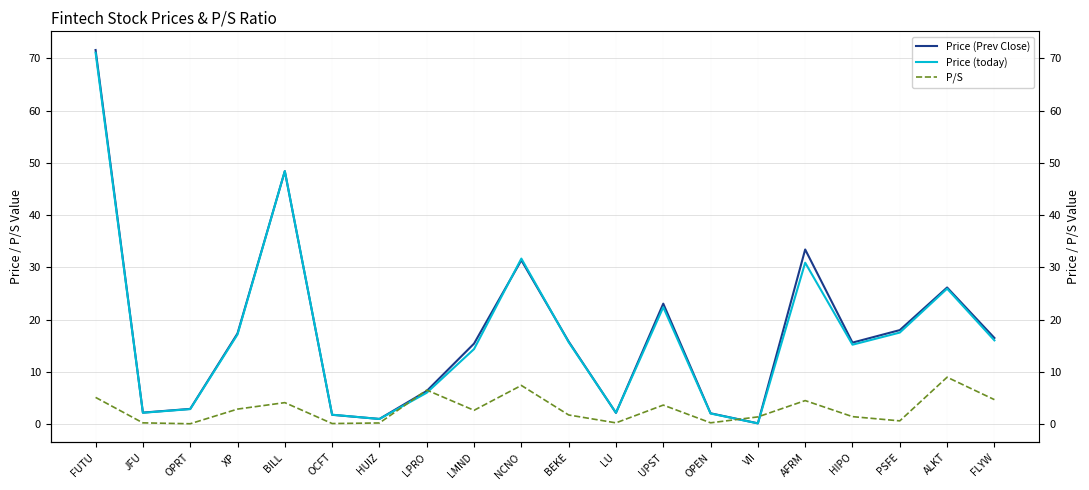

Reading right to left, list all the values displayed in this chart.

Price (Prev Close): FLYW=16.5	ALKT=26.2	PSFE=18.0	HIPO=15.6	AFRM=33.4	VII=0.2	OPEN=2.1	UPST=23.1	LU=2.2	BEKE=15.8	NCNO=31.4	LMND=15.4	LPRO=6.4	HUIZ=1.0	OCFT=1.8	BILL=48.4	XP=17.4	OPRT=2.9	JFU=2.2	FUTU=71.6
Price (today): FLYW=16.1	ALKT=25.9	PSFE=17.5	HIPO=15.2	AFRM=30.9	VII=0.2	OPEN=2.1	UPST=22.4	LU=2.2	BEKE=15.7	NCNO=31.7	LMND=14.4	LPRO=6.0	HUIZ=1.0	OCFT=1.8	BILL=48.4	XP=17.2	OPRT=2.9	JFU=2.2	FUTU=71.1
P/S: FLYW=4.7	ALKT=9.0	PSFE=0.7	HIPO=1.5	AFRM=4.5	VII=1.4	OPEN=0.3	UPST=3.7	LU=0.3	BEKE=1.8	NCNO=7.4	LMND=2.7	LPRO=6.5	HUIZ=0.2	OCFT=0.1	BILL=4.1	XP=2.9	OPRT=0.1	JFU=0.3	FUTU=5.1